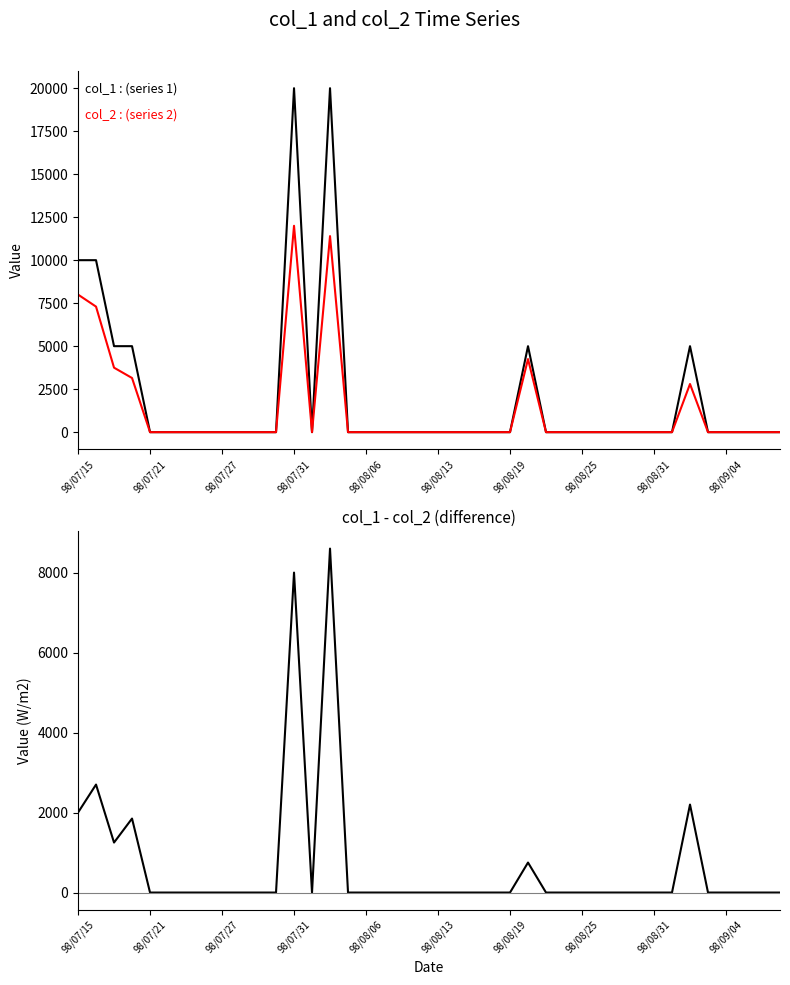

Rank the series by their maximum value, from highest to lowest.

col_1, col_2, col_1 - col_2